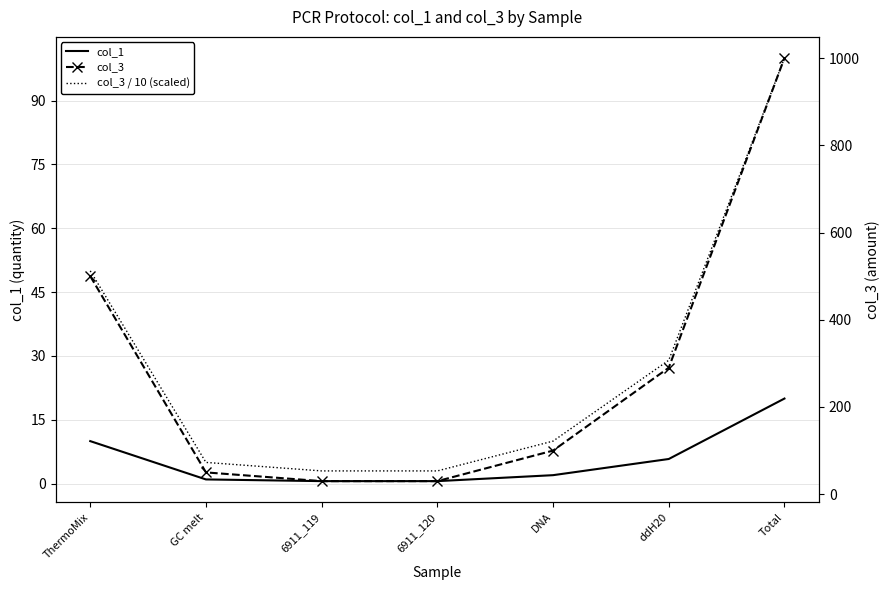

What is the label of the 3rd point from the right?

DNA